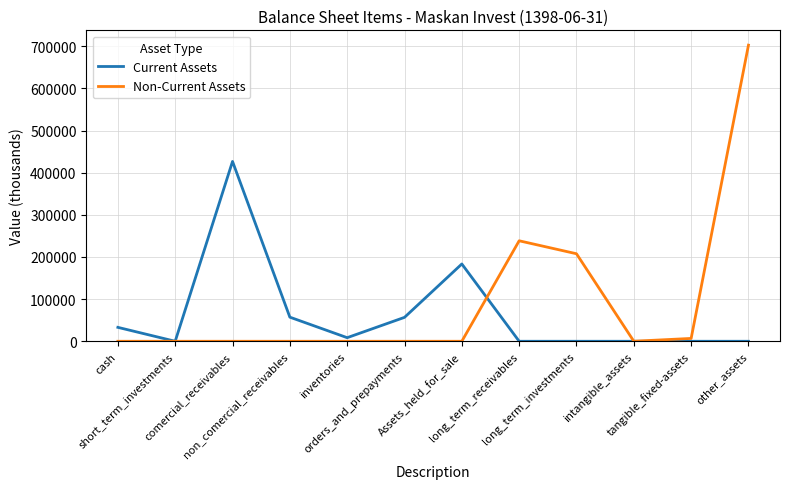

True or false: Non-Current Assets has a value of 0 at Assets_held_for_sale.

True